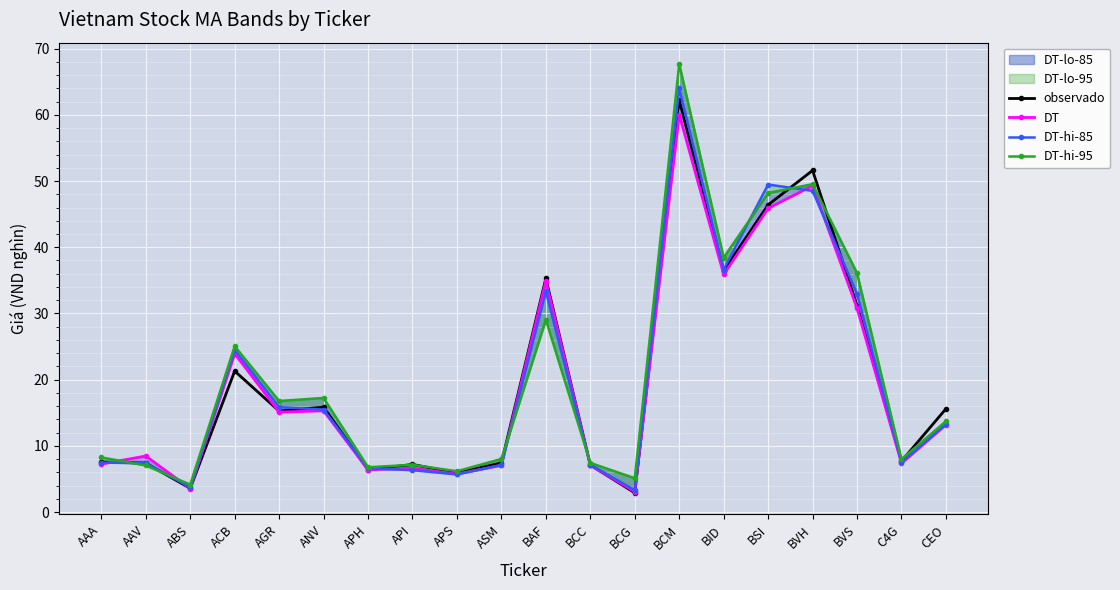

At which label does DT-hi-85 first exceed 13?

ACB